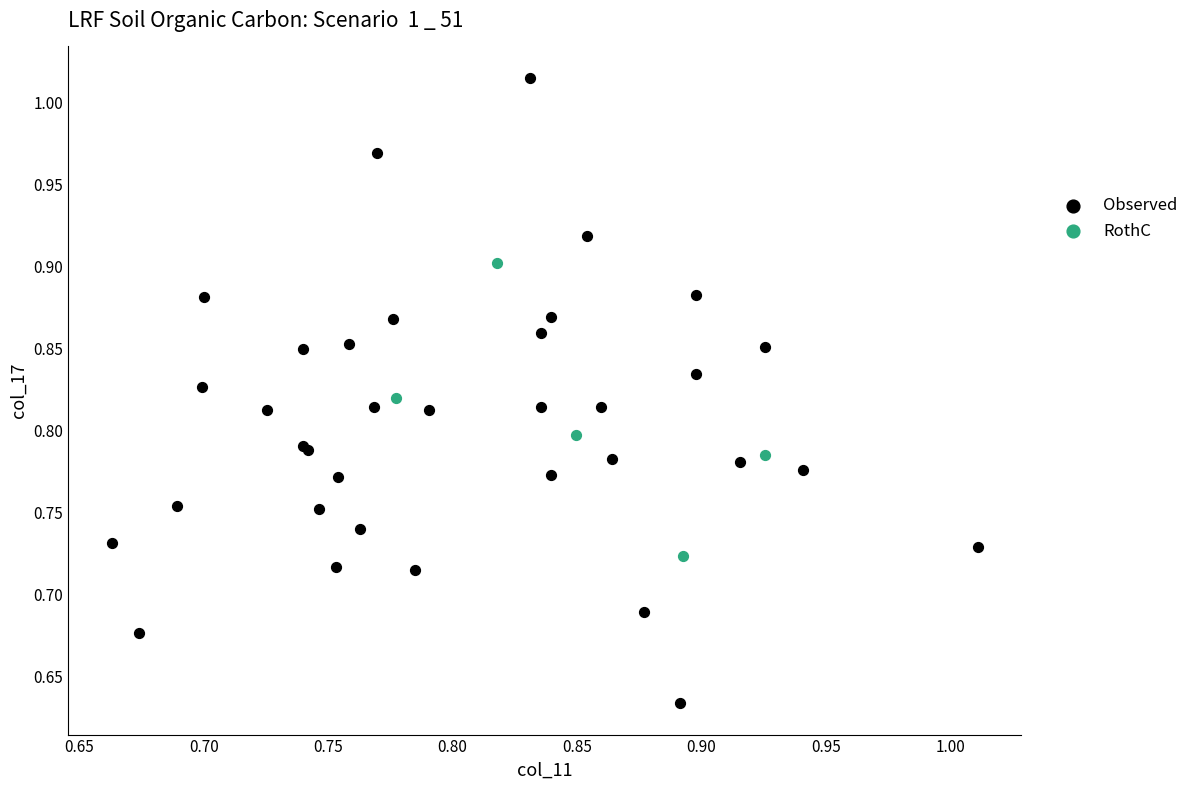

Which series contains the highest Y value?

Observed